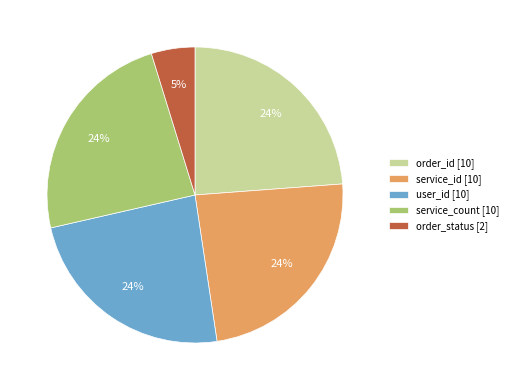

Which category has the smallest portion of the pie?

order_status